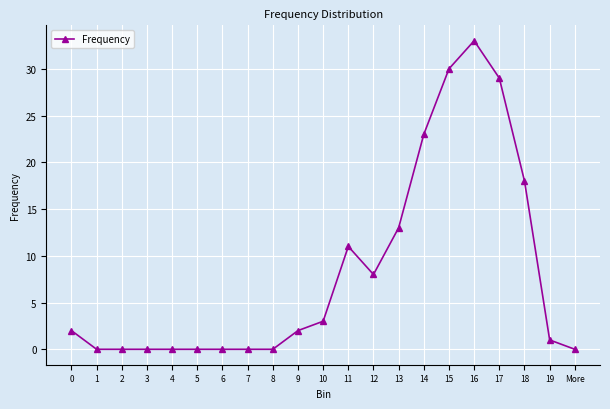

The chart shows a value of 29 at 17. True or false?

True